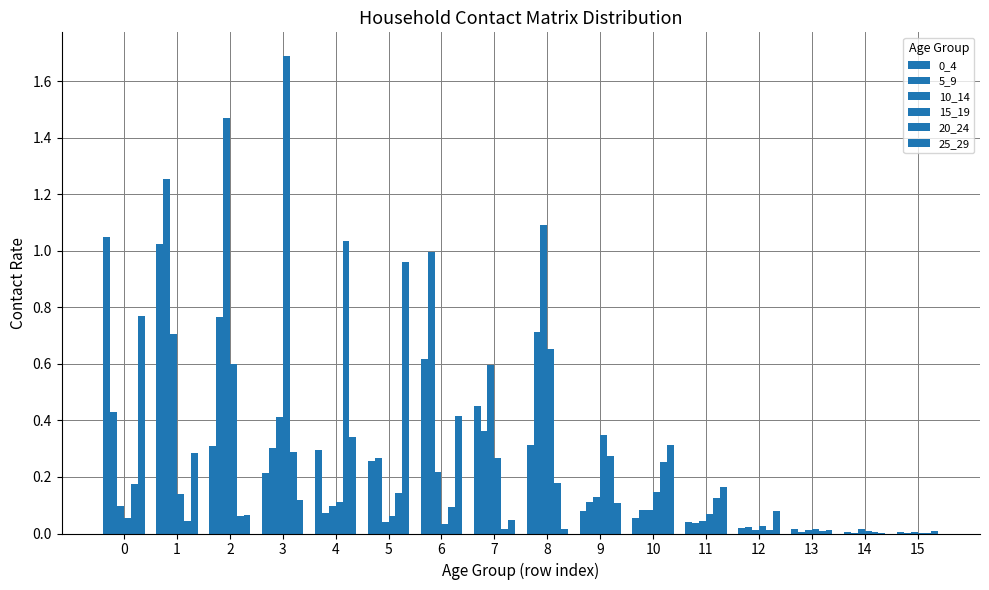

At which label is 15_19 closest to 0?

15